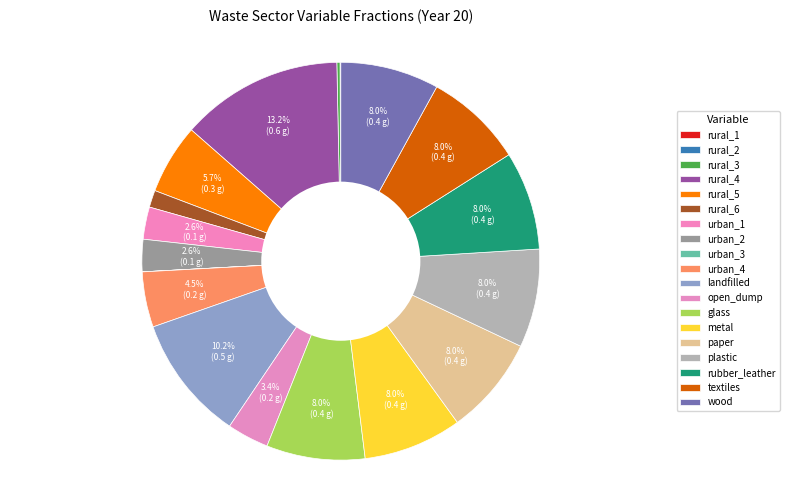

Is there a majority slice in this chart?

No